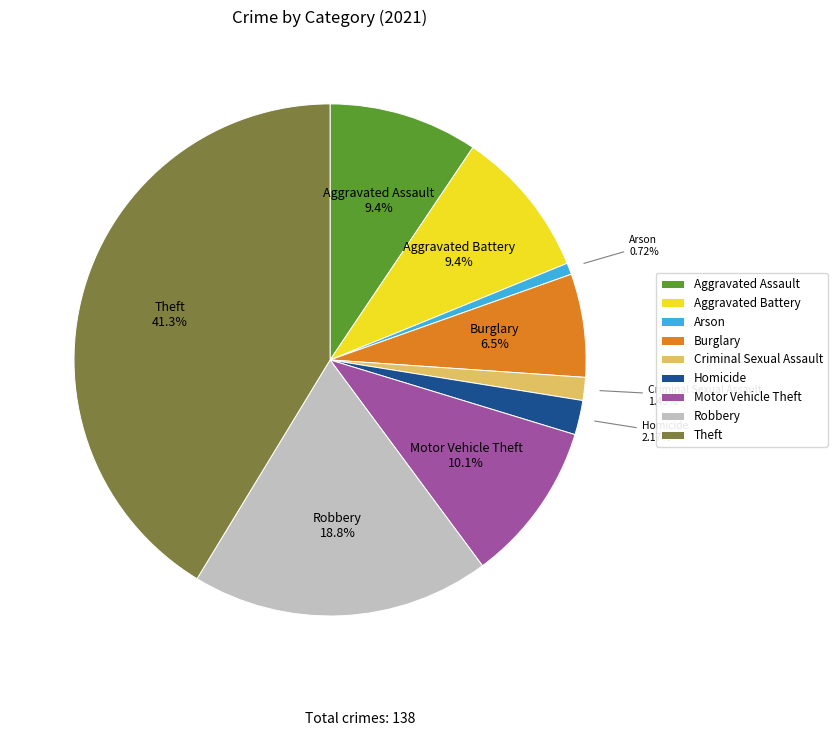

Which has a higher value, Aggravated Assault or Homicide?

Aggravated Assault